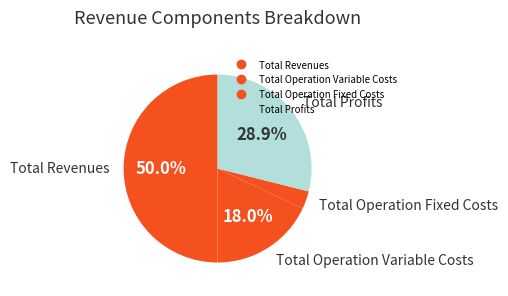

How many segments does this pie chart have?

4